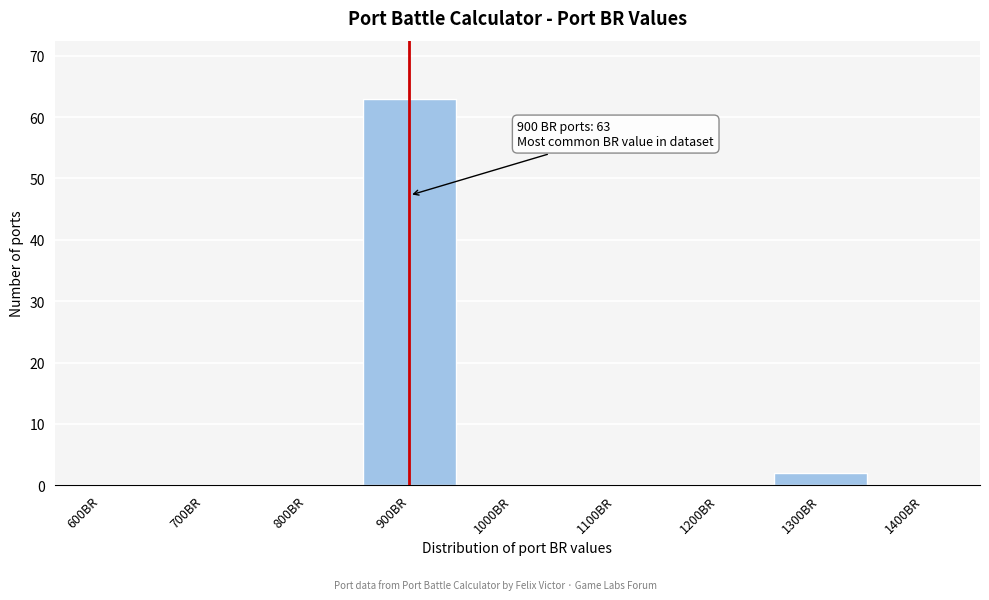

Reading left to right, transcribe all the data shown in this chart.

600BR=0	700BR=0	800BR=0	900BR=63	1000BR=0	1100BR=0	1200BR=0	1300BR=2	1400BR=0